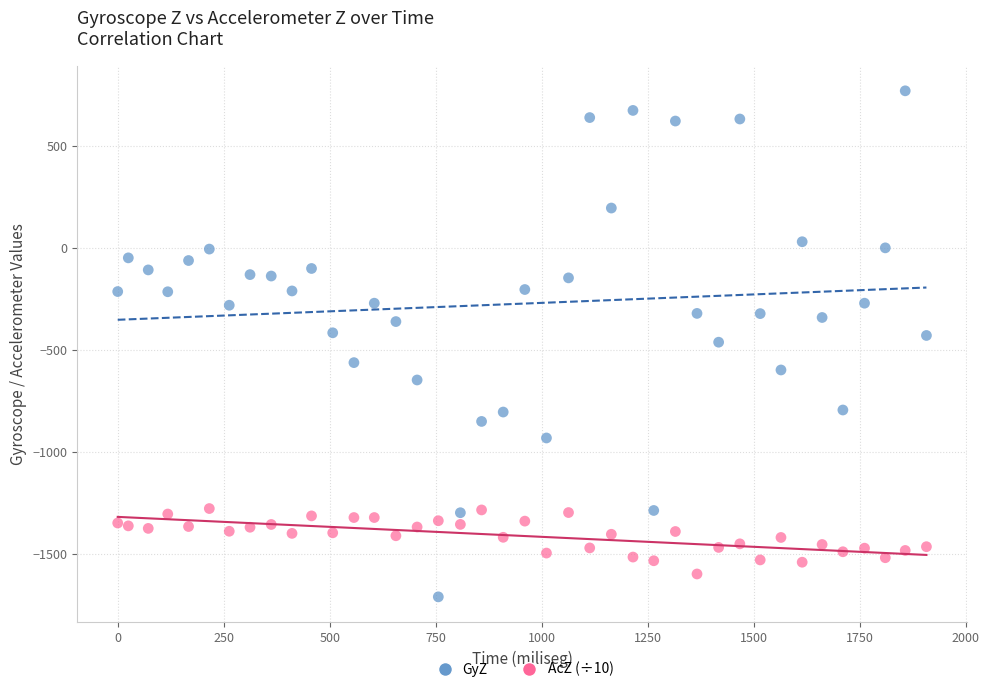

What is the X range (max minus min) for the scatter plot?

1907.0